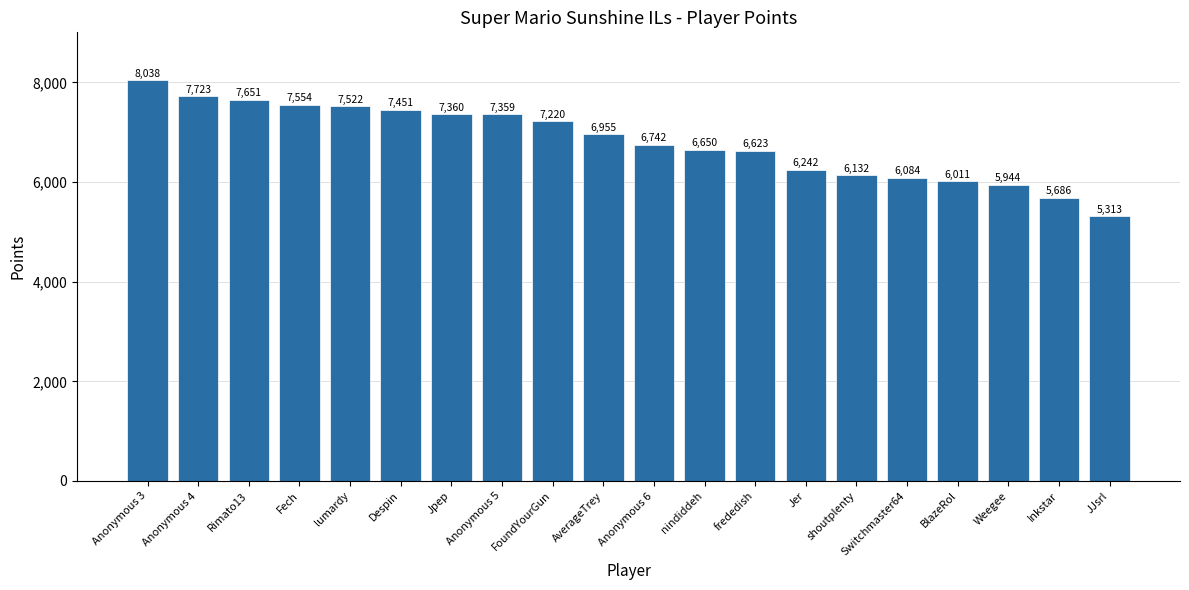

List the labels in order of value, largest first.

Anonymous 3, Anonymous 4, Rimato13, Fech, lumardy, Despin, Jpep, Anonymous 5, FoundYourGun, AverageTrey, Anonymous 6, nindiddeh, frededish, Jer, shoutplenty, Switchmaster64, BlazeRol, Weegee, Inkstar, JJsrl